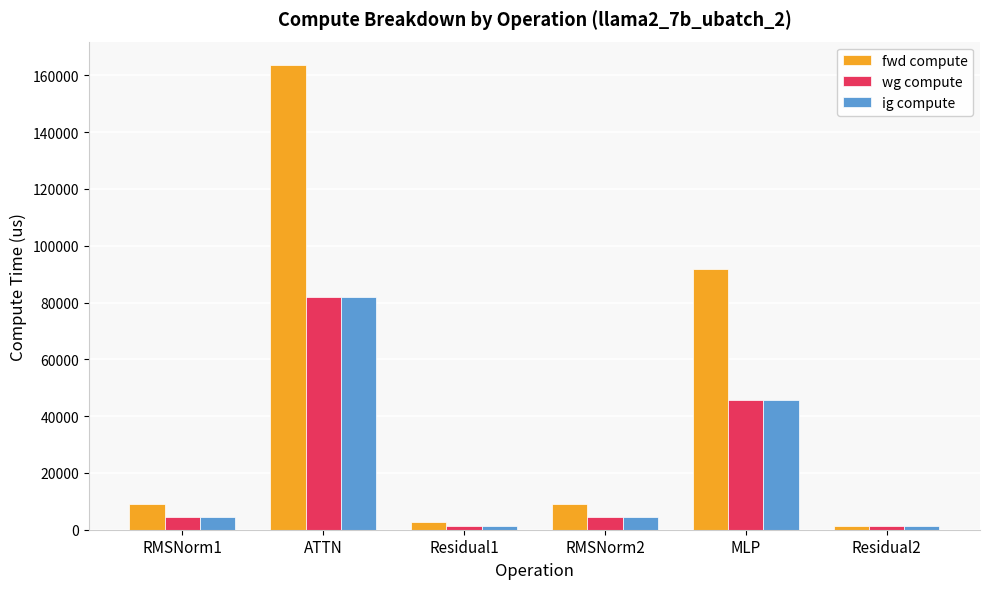

At which label is wg compute closest to 41628?

MLP